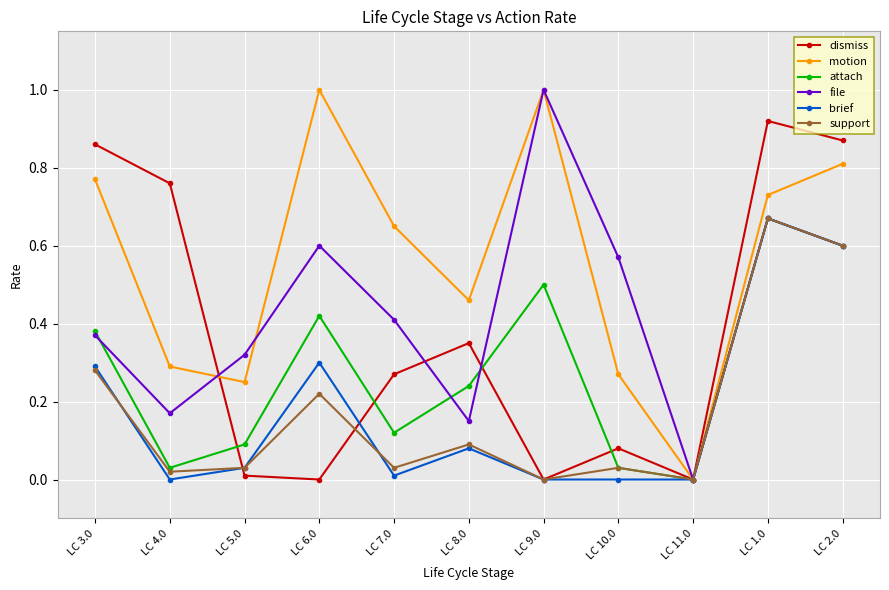

Which series changed the most between LC 4.0 and LC 11.0?

dismiss